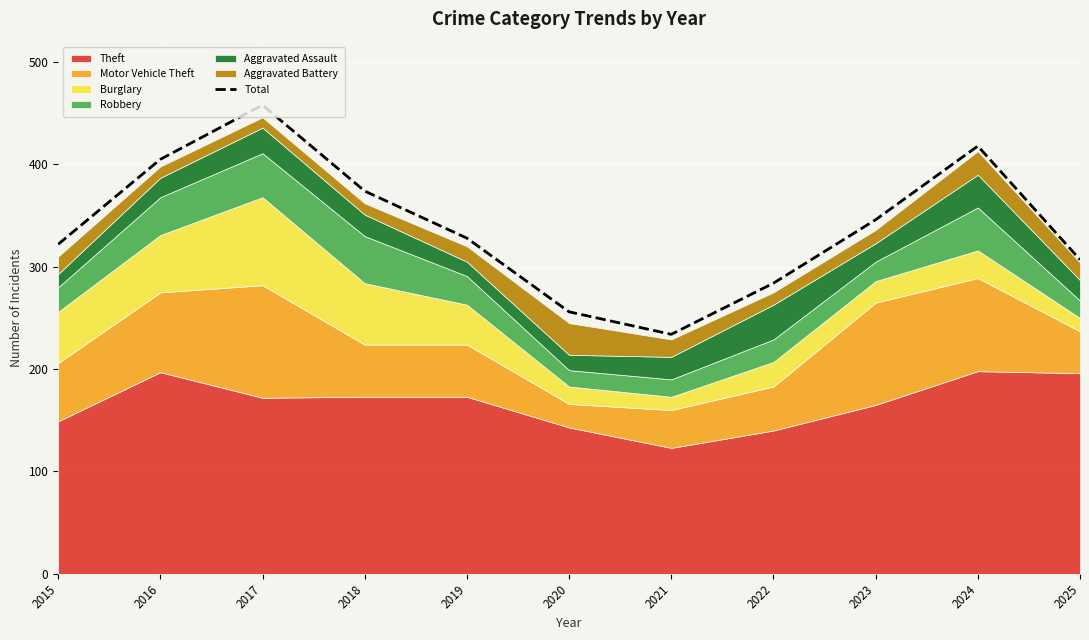

How many data points are above 328?

5